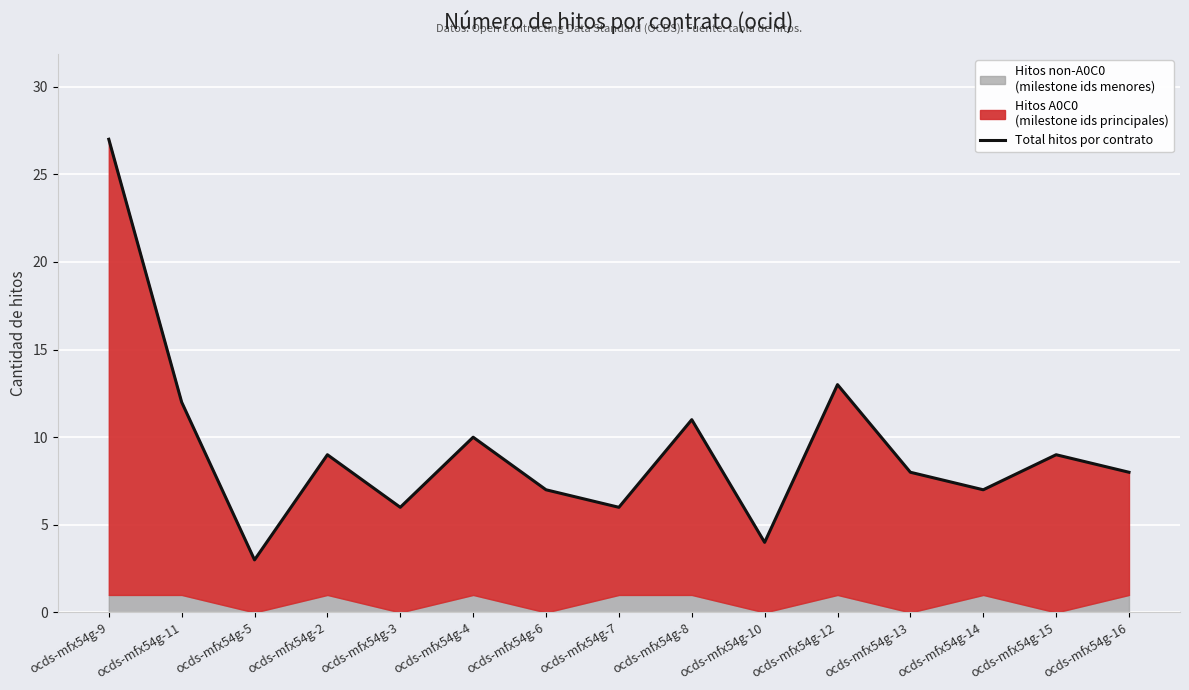

What is the label of the 9th point from the left?

ocds-mfx54g-8